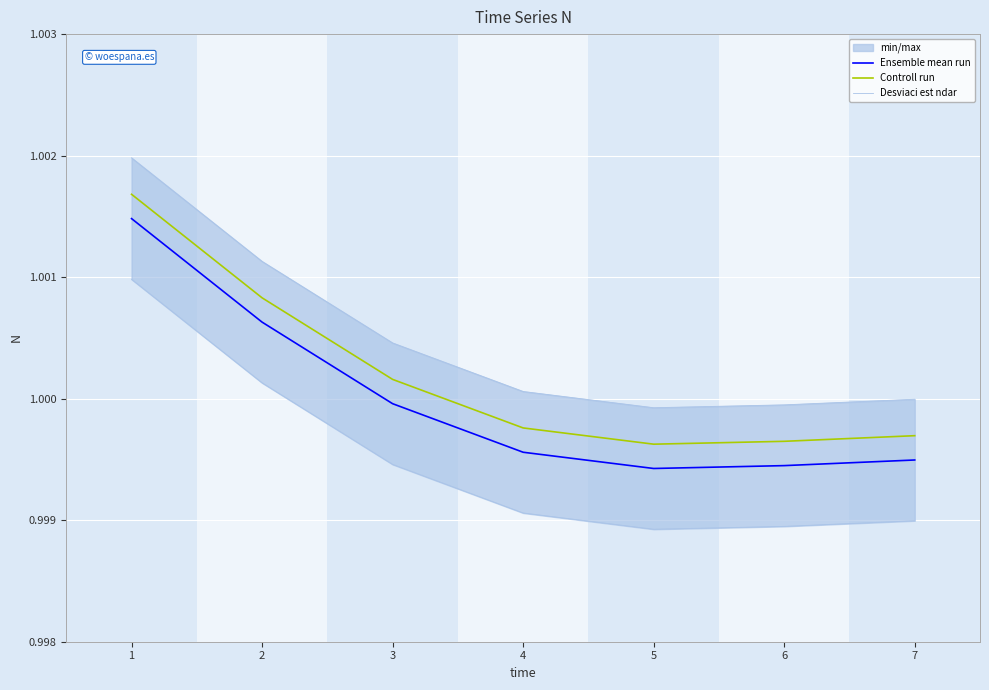

Which category has the highest value in the Desviaci est ndar series?

1